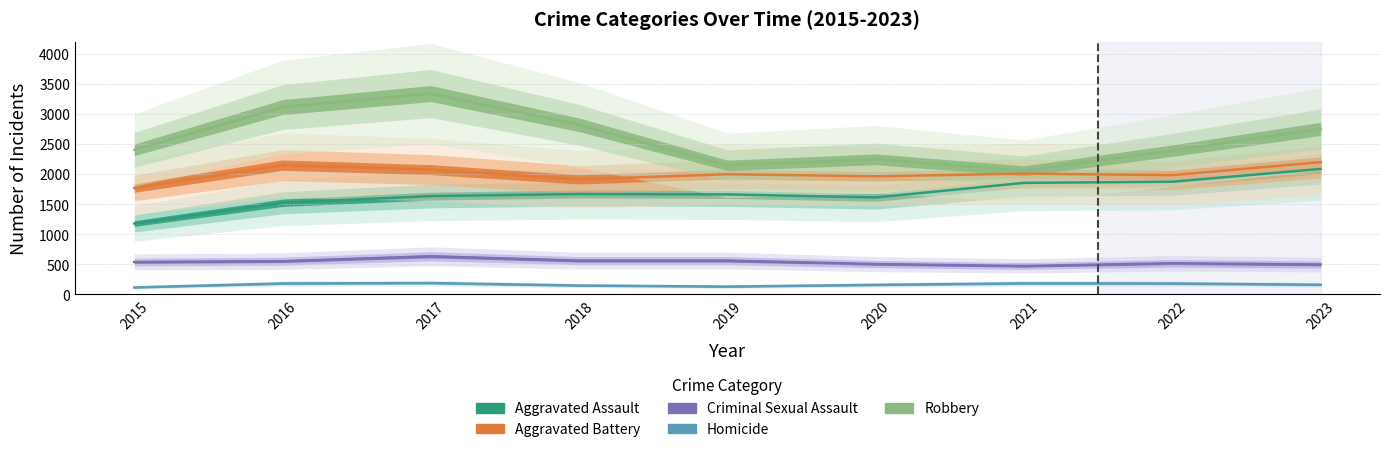

Which series has the largest range (max minus min)?

Robbery